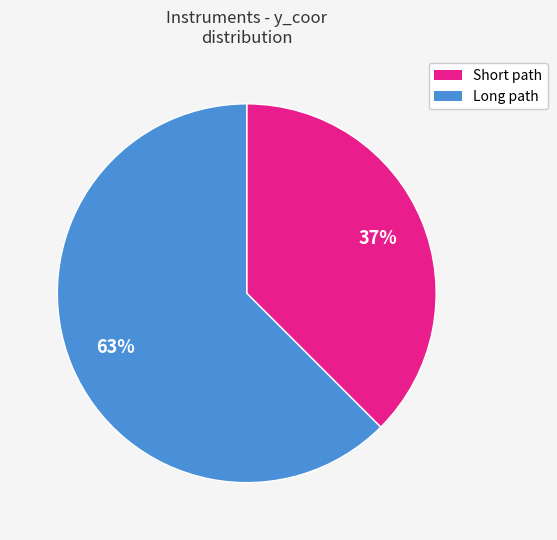

Does any single category account for the majority?

Yes